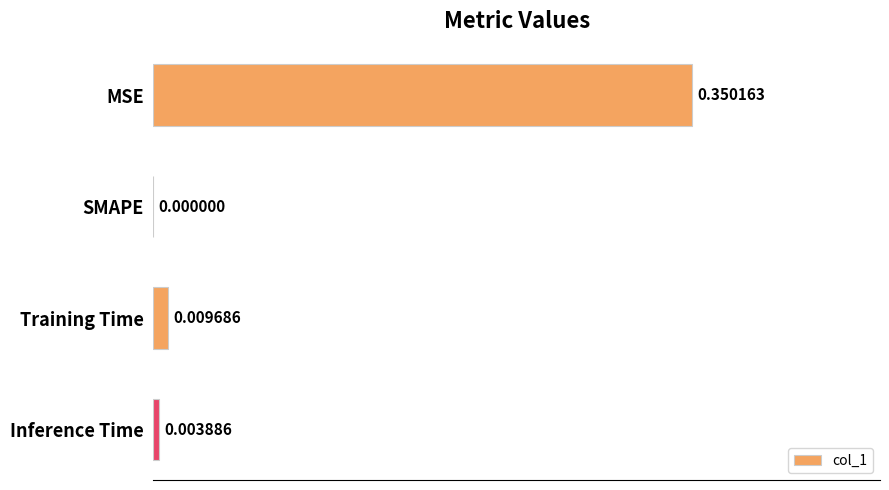

Which category has the highest value across all series?

MSE